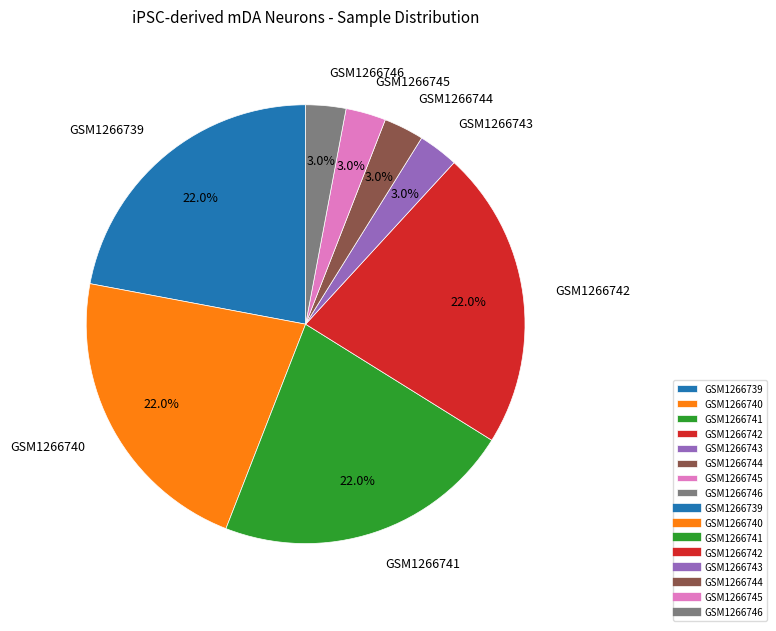

Count the number of slices in the pie.

8